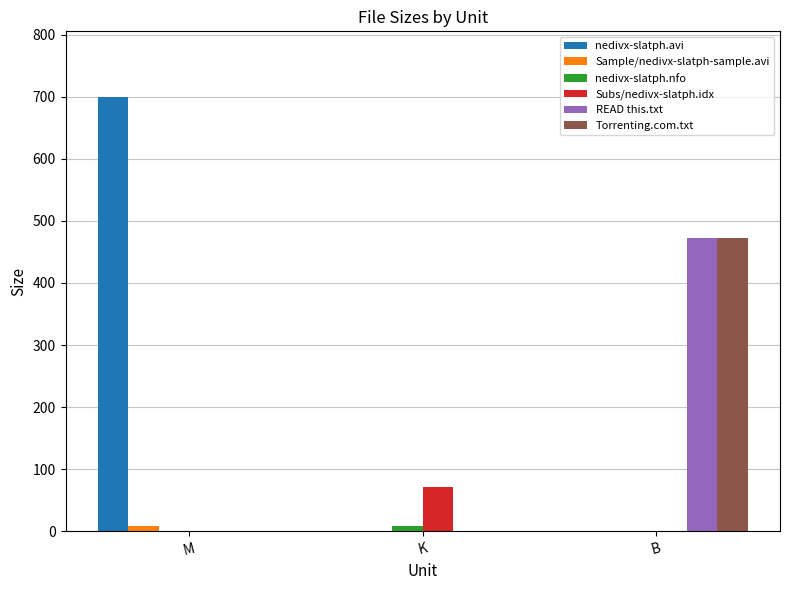

Between M and B, which series saw the biggest shift?

nedivx-slatph.avi